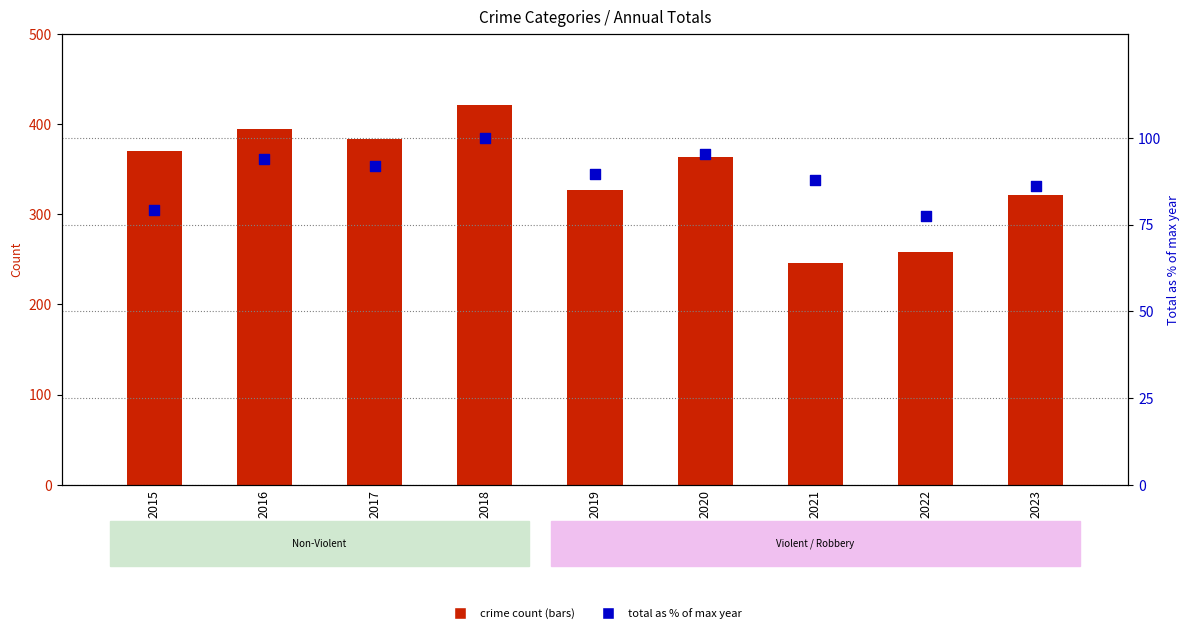

Is the value of Total (% of max) at 2018 greater than the value of Robbery at 2015?

No